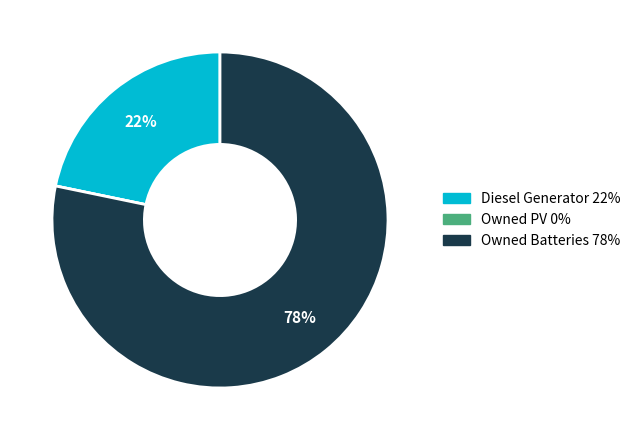

To the nearest percent, what is the difference between the largest and smallest slice percentages?

78%